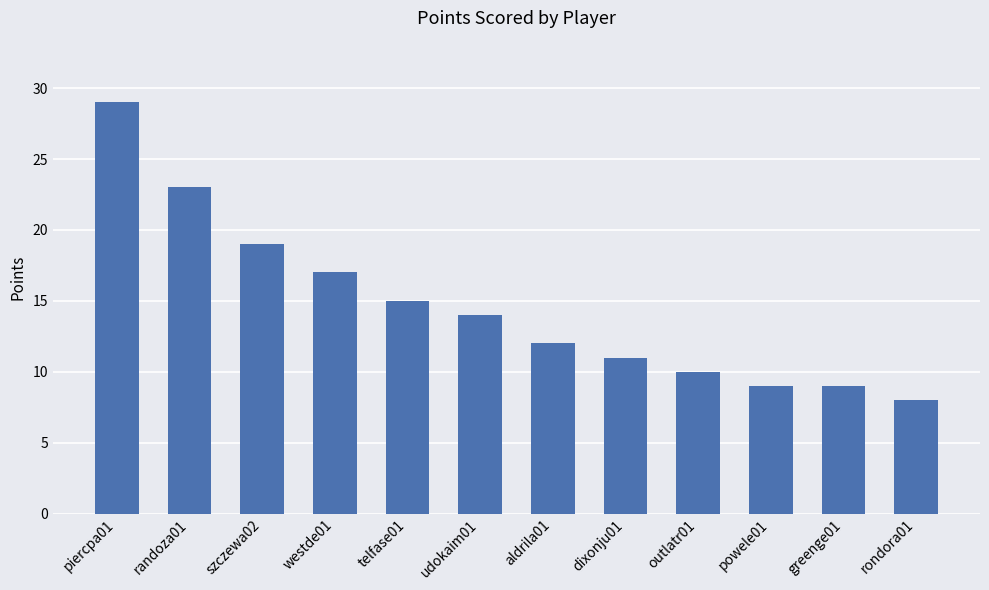

What is the average value?

15